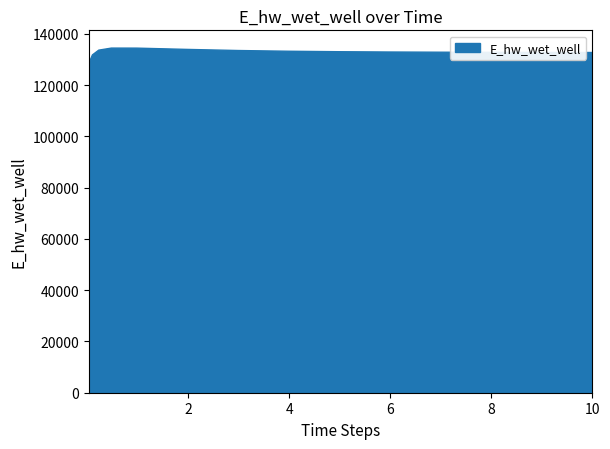

Reading right to left, list all the values displayed in this chart.

132924.5	132925.1	132951.3	132988.1	133040.7	133117.7	133234.3	133416.4	133703.2	134132.1	134632.5	134645.8	133842.2	131982.5	129077.0